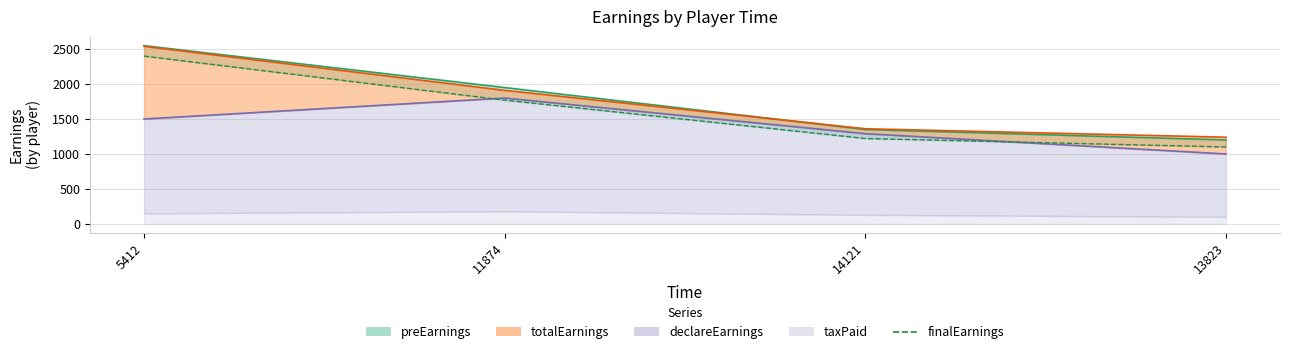

What is the average value?

1623